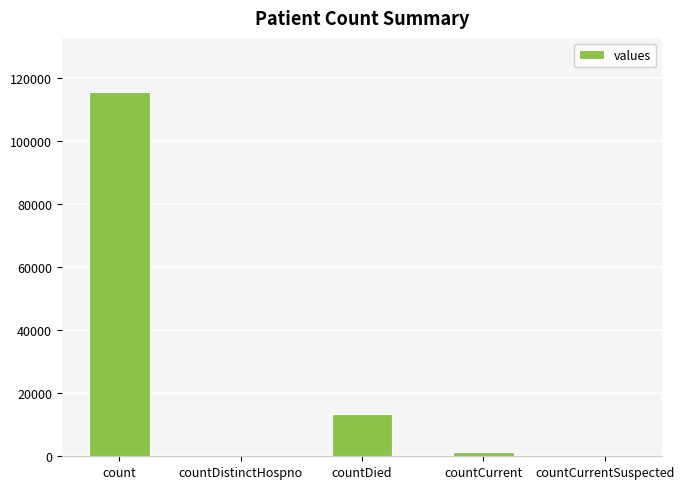

Where does the data first go above 1383?

count